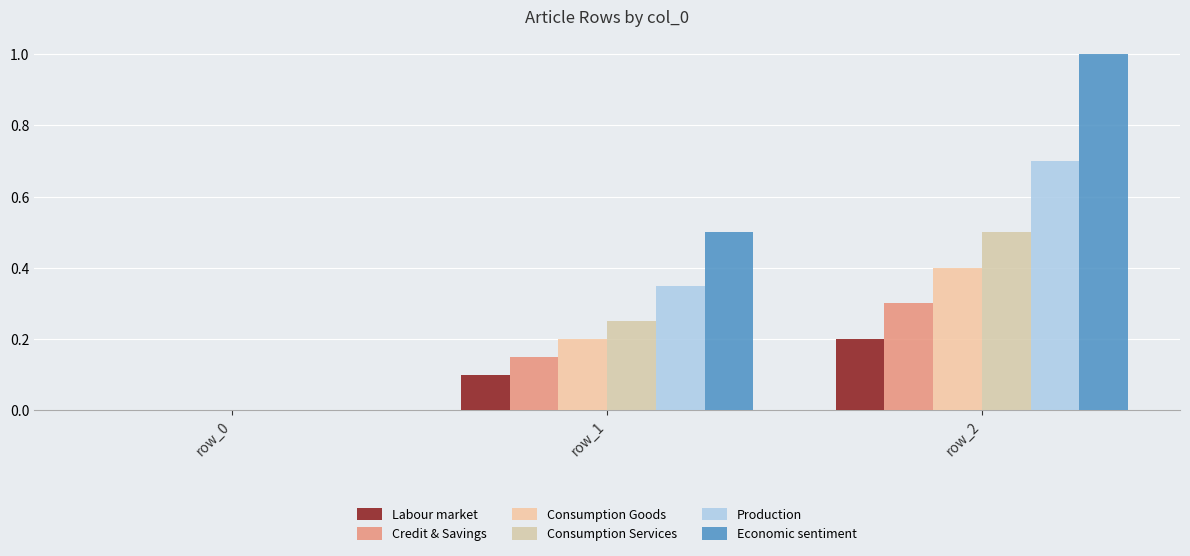

What is the sum of all Consumption Goods values?

0.6